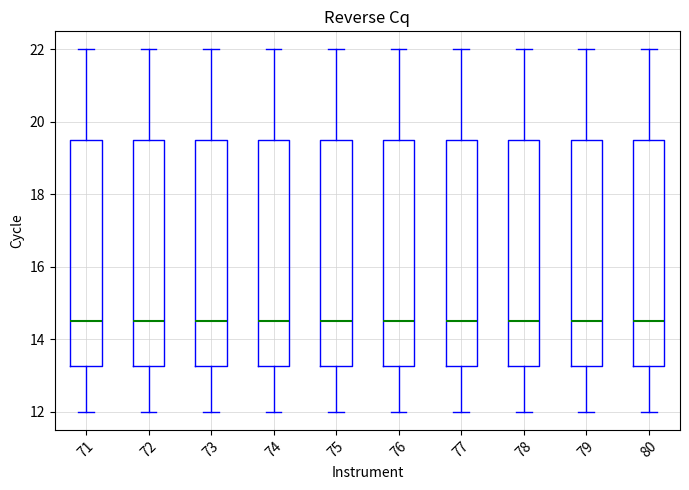

Reading left to right, read every box against the y-axis: the position of its median line, the range the box covers, and the ends of its whiskers. The values are not printed on the chart, so give them approximately, as read against the axis.

71: median 14.6, box 13.2 to 19.6, whiskers 12.0 to 22.0
72: median 14.6, box 13.2 to 19.6, whiskers 12.0 to 22.0
73: median 14.6, box 13.2 to 19.6, whiskers 12.0 to 22.0
74: median 14.6, box 13.2 to 19.6, whiskers 12.0 to 22.0
75: median 14.6, box 13.2 to 19.6, whiskers 12.0 to 22.0
76: median 14.6, box 13.2 to 19.6, whiskers 12.0 to 22.0
77: median 14.6, box 13.2 to 19.6, whiskers 12.0 to 22.0
78: median 14.6, box 13.2 to 19.6, whiskers 12.0 to 22.0
79: median 14.6, box 13.2 to 19.6, whiskers 12.0 to 22.0
80: median 14.6, box 13.2 to 19.6, whiskers 12.0 to 22.0